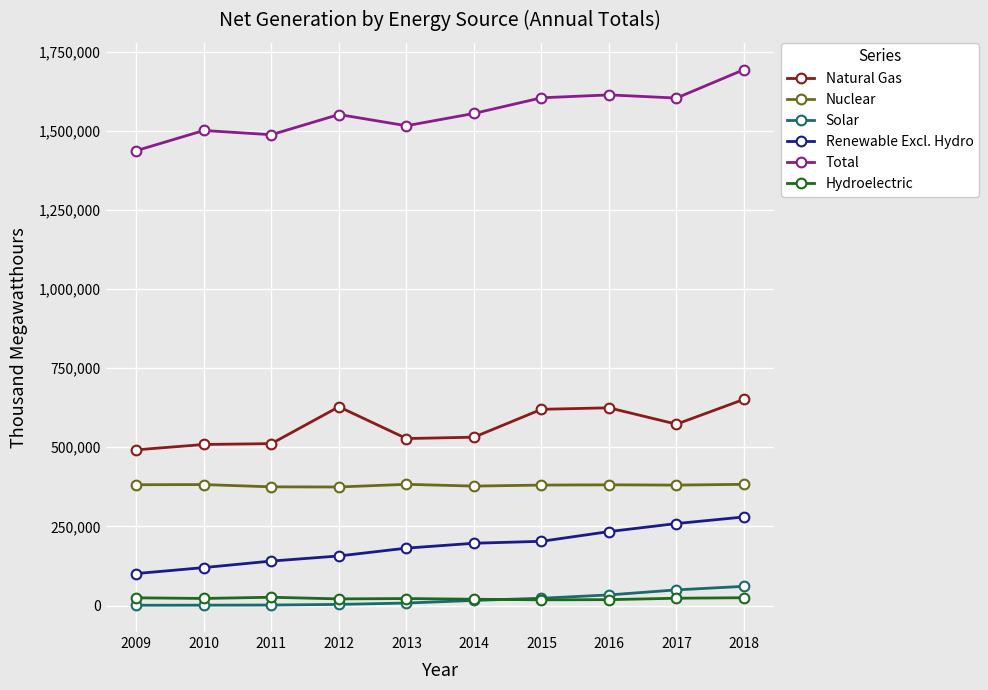

Which series has the largest total across all categories?

Total